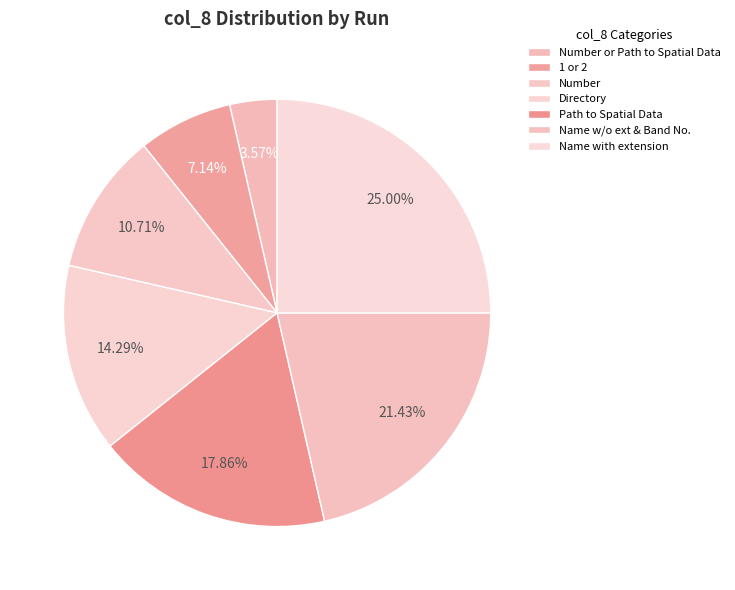

Is the sum of Path to Spatial Data and Number greater than half?

No